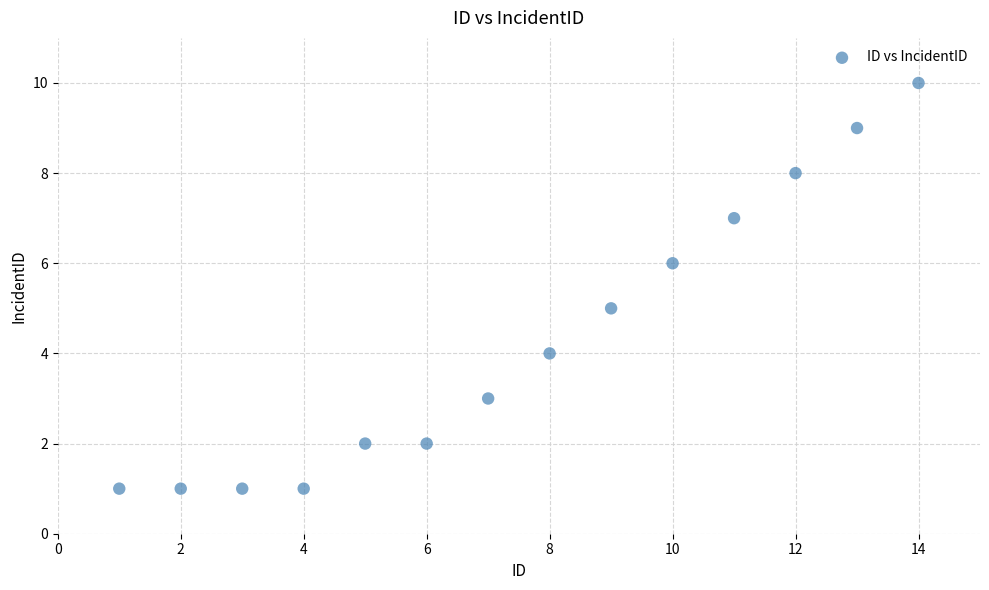

List the coordinates of all points as (X, Y) pairs, reading left to right.

(1, 1)  (2, 1)  (3, 1)  (4, 1)  (5, 2)  (6, 2)  (7, 3)  (8, 4)  (9, 5)  (10, 6)  (11, 7)  (12, 8)  (13, 9)  (14, 10)